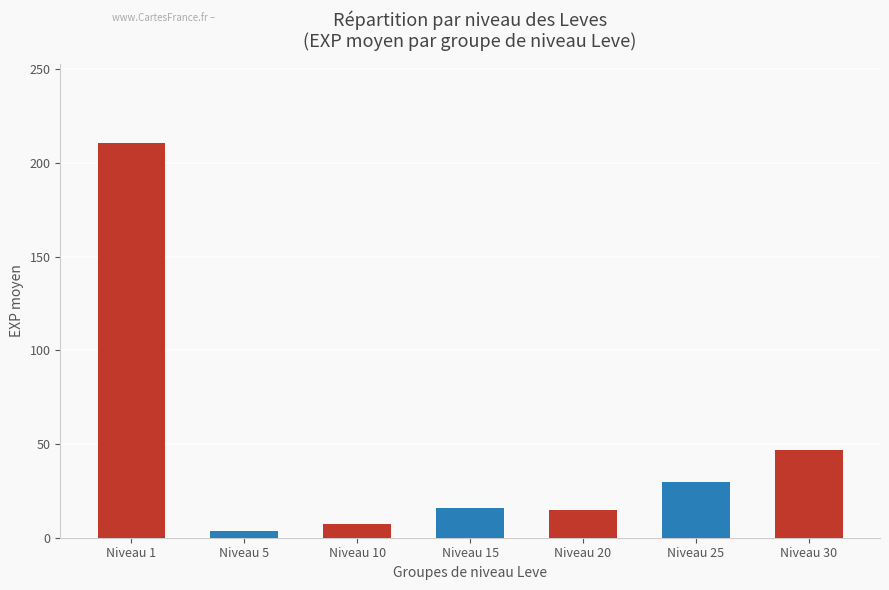

Where is the data nearest to the value 107?

Niveau 30